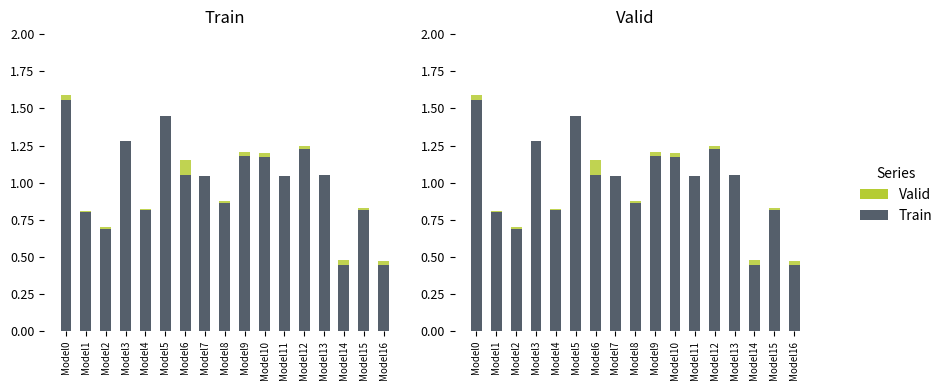

Reading left to right, transcribe all the data shown in this chart.

Train: 1.6	0.8	0.7	1.3	0.8	1.4	1.1	1.0	0.9	1.2	1.2	1.0	1.2	1.1	0.4	0.8	0.4
Valid: 1.6	0.8	0.7	1.3	0.8	1.4	1.2	1.0	0.9	1.2	1.2	1.0	1.2	1.0	0.5	0.8	0.5